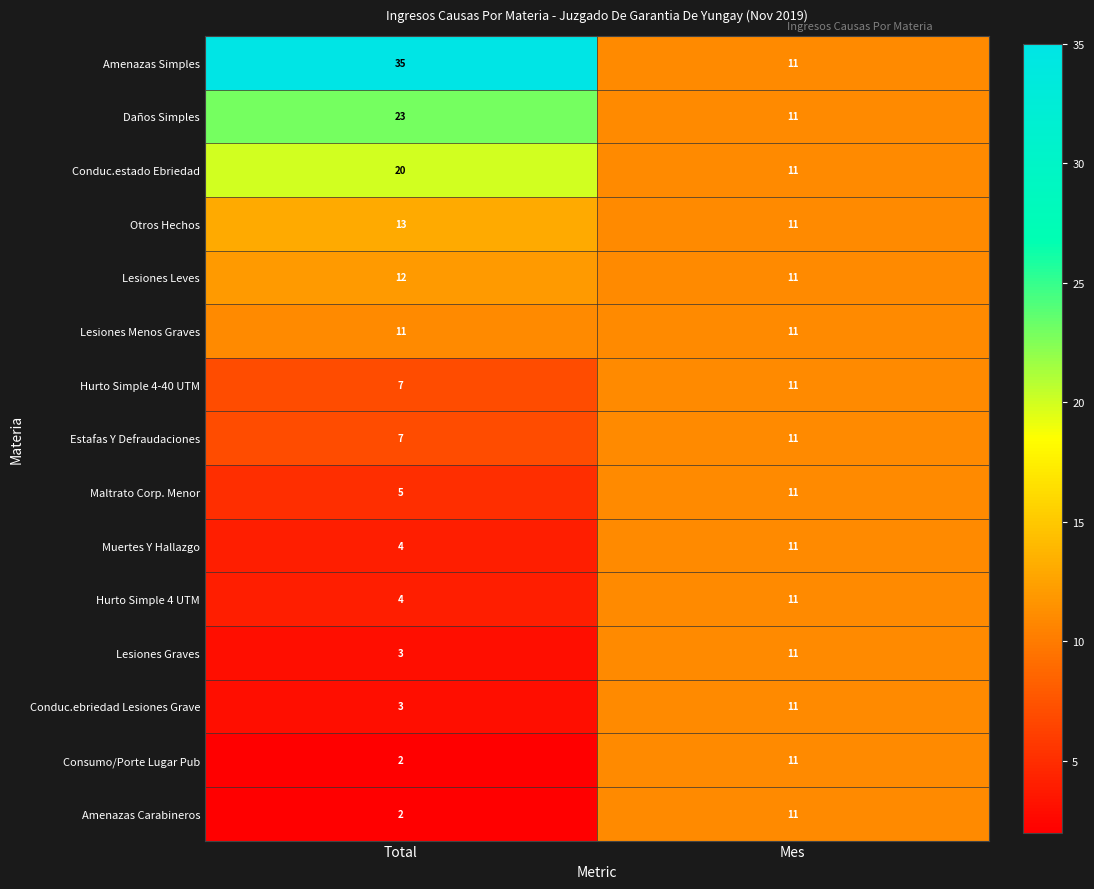

Is it true that Conduc.ebriedad Lesiones Grave equals 7 at Mes?

False